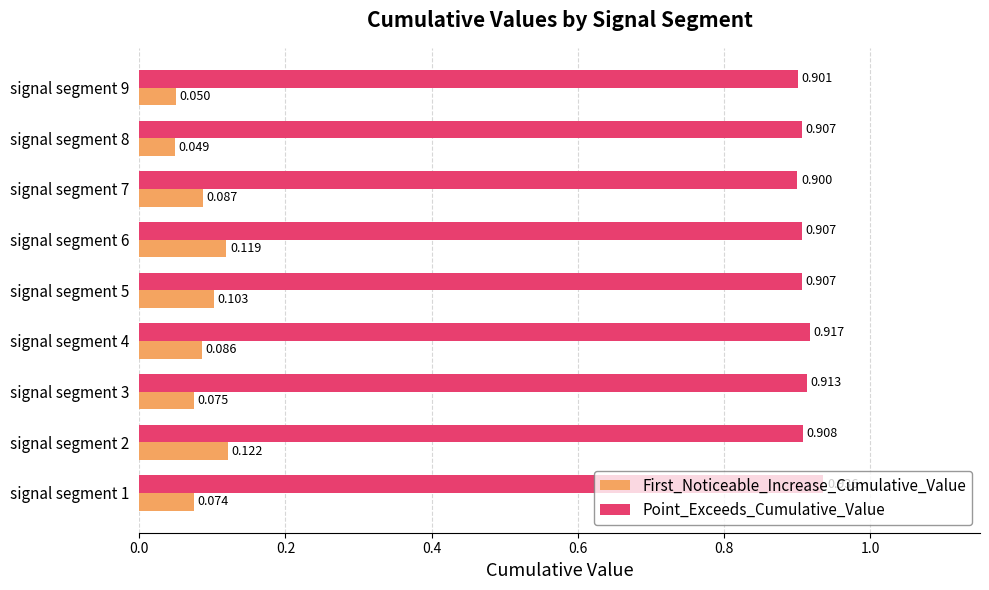

Is the value of First_Noticeable_Increase_Cumulative_Value at signal segment 8 greater than the value of Point_Exceeds_Cumulative_Value at signal segment 4?

No